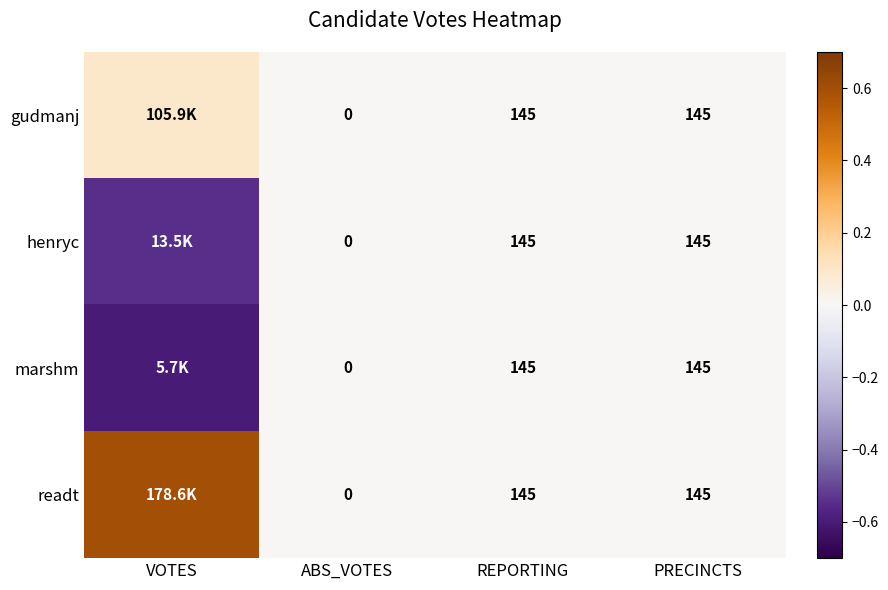

How many negative values does the marshm series have?

1